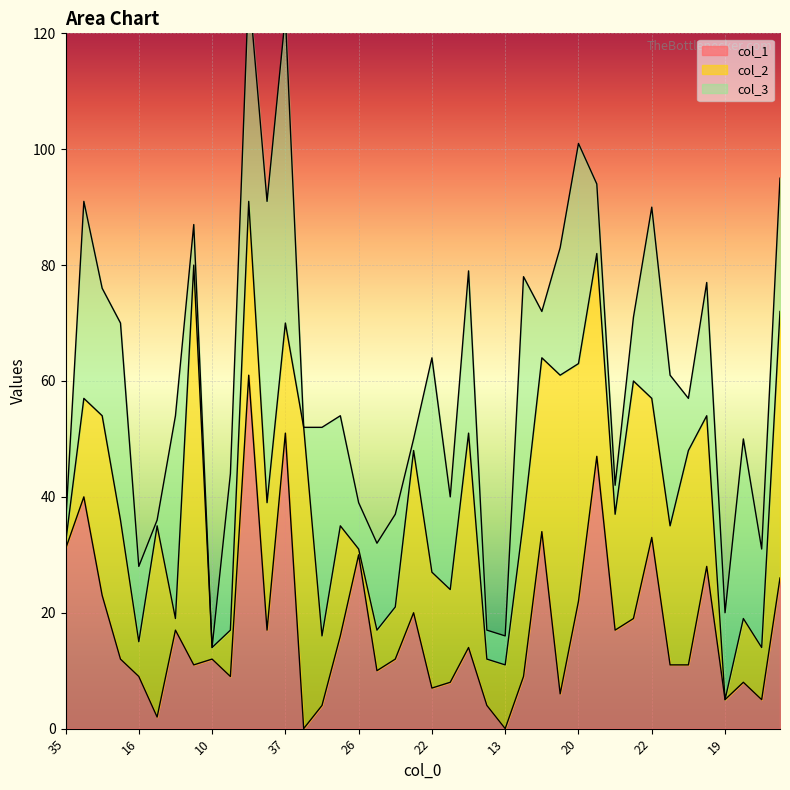

Between 0 and 13, which series saw the biggest shift?

col_1